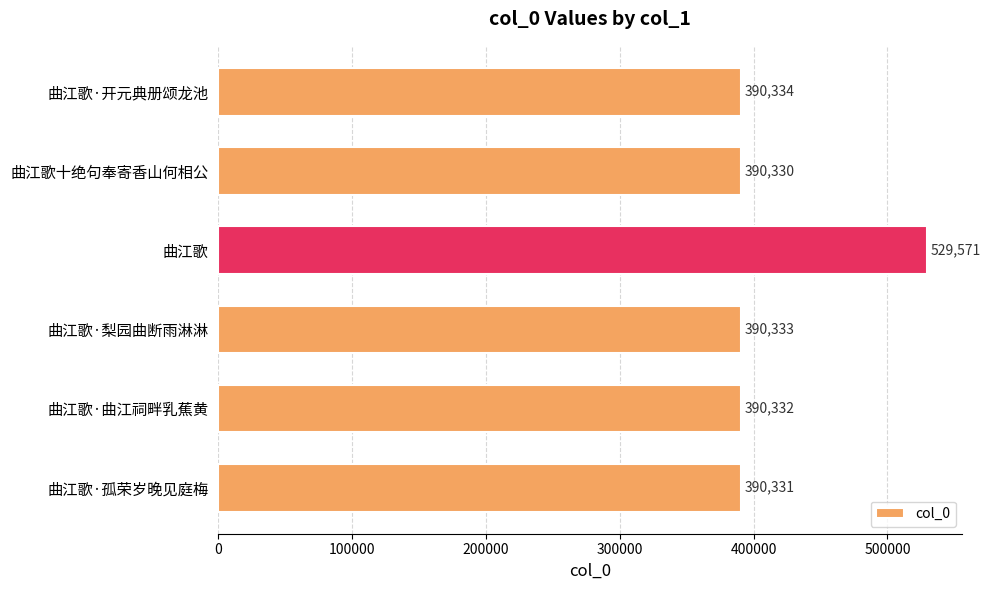

Rank the categories by value from lowest to highest.

曲江歌十绝句奉寄香山何相公, 曲江歌·孤荣岁晚见庭梅, 曲江歌·曲江祠畔乳蕉黄, 曲江歌·梨园曲断雨淋淋, 曲江歌·开元典册颂龙池, 曲江歌